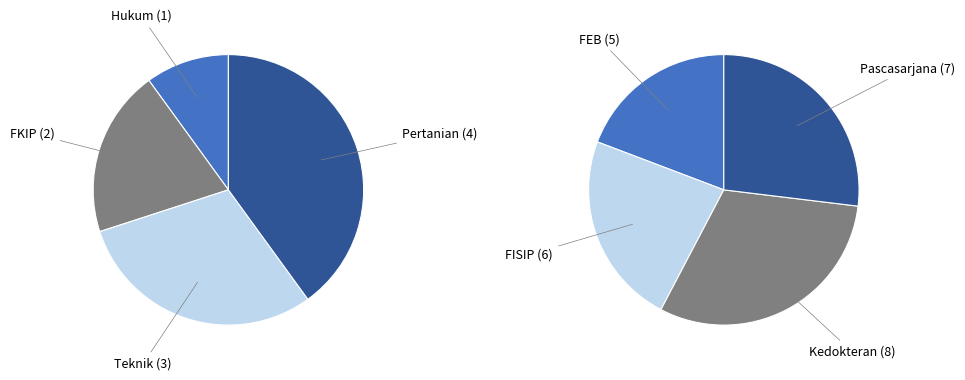

To the nearest percent, what portion does Teknik represent?

8%